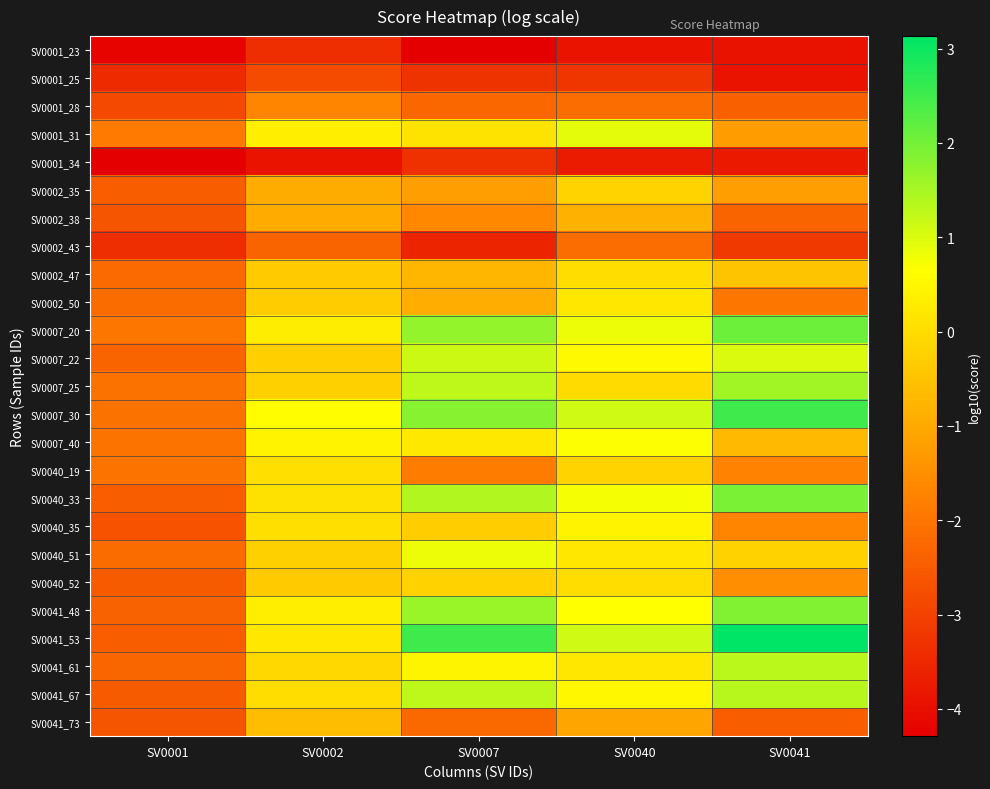

Which series has the largest total across all categories?

SV0041_53